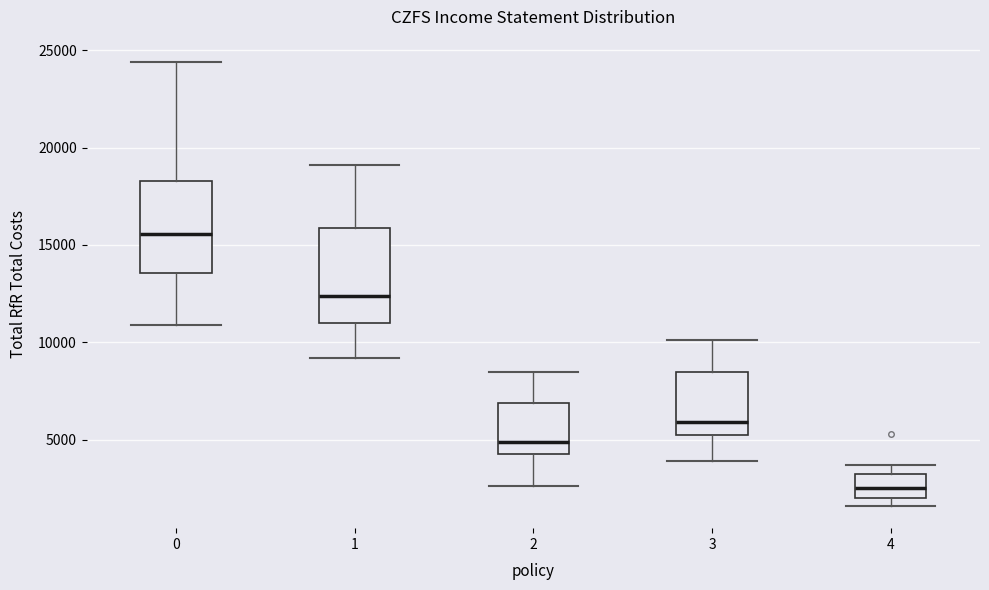

Reading left to right, transcribe this box plot: for each box, give where its median line is, the range the box spans, and where its two whiskers end, as read against the y-axis. The values are not printed on the chart, so give them approximately, as read against the axis.

0: median 15500, box 13500 to 18500, whiskers 11000 to 24500
1: median 12500, box 11000 to 16000, whiskers 9000 to 19000
2: median 5000, box 4500 to 7000, whiskers 2500 to 8500
3: median 6000, box 5500 to 8500, whiskers 4000 to 10000
4: median 2500, box 2000 to 3000, whiskers 1500 to 3500